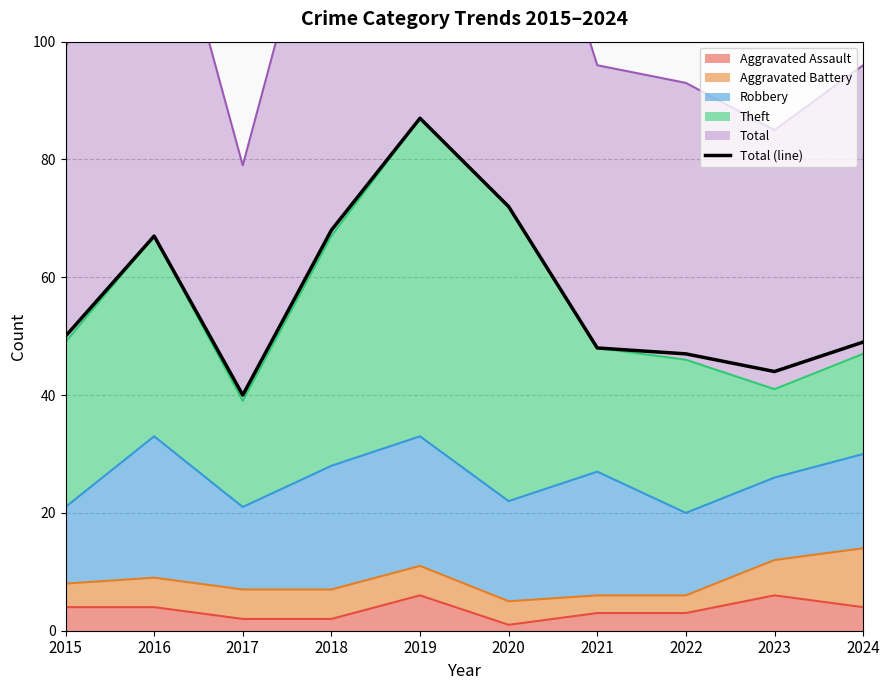

Reading left to right, list all the values displayed in this chart.

2015=50	2016=67	2017=40	2018=68	2019=87	2020=72	2021=48	2022=47	2023=44	2024=49